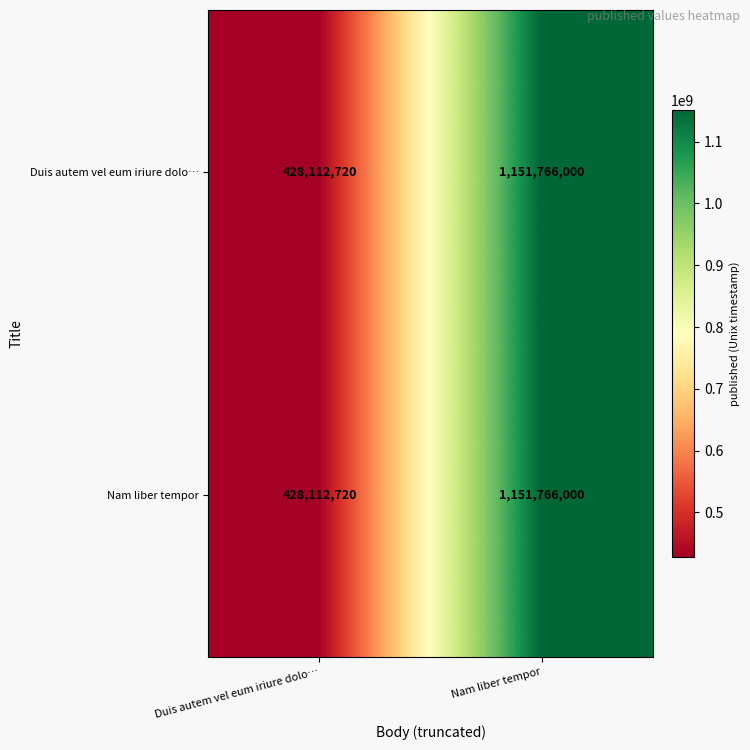

How many data points does each series have?

2